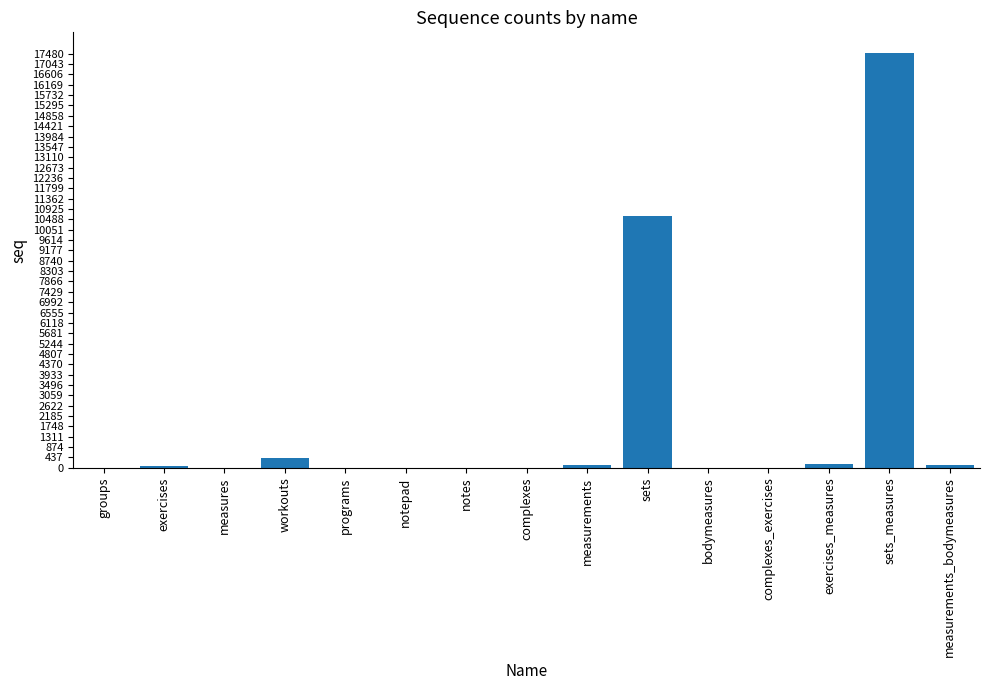

What is the maximum value shown in the chart?

17507